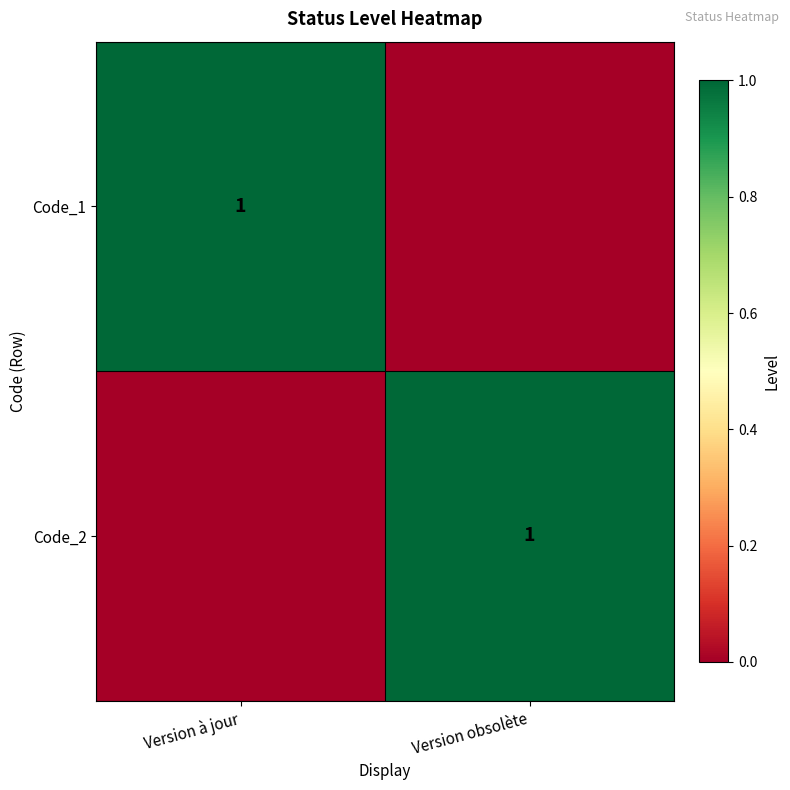

The Code_2 series shows 0 at Version obsolète. True or false?

False